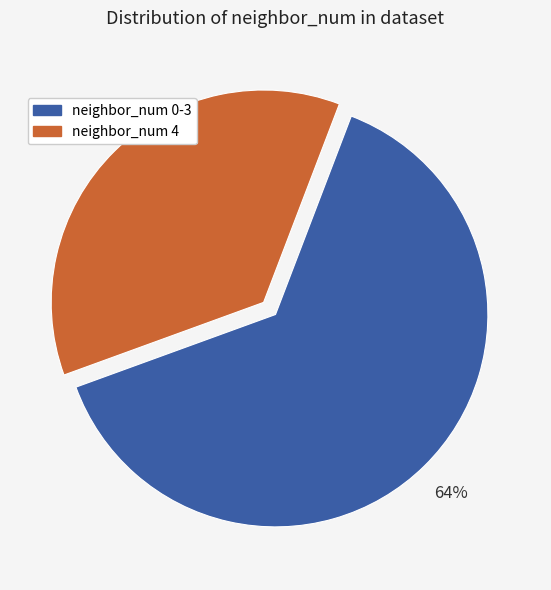

To the nearest percent, what is the average slice percentage?

50%